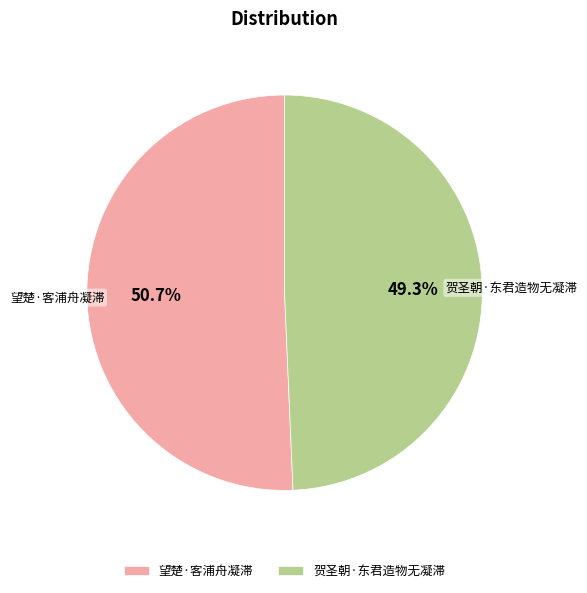

What percentage do 贺圣朝·东君造物无凝滞 and 望楚·客浦舟凝滞 together represent?

100.0%